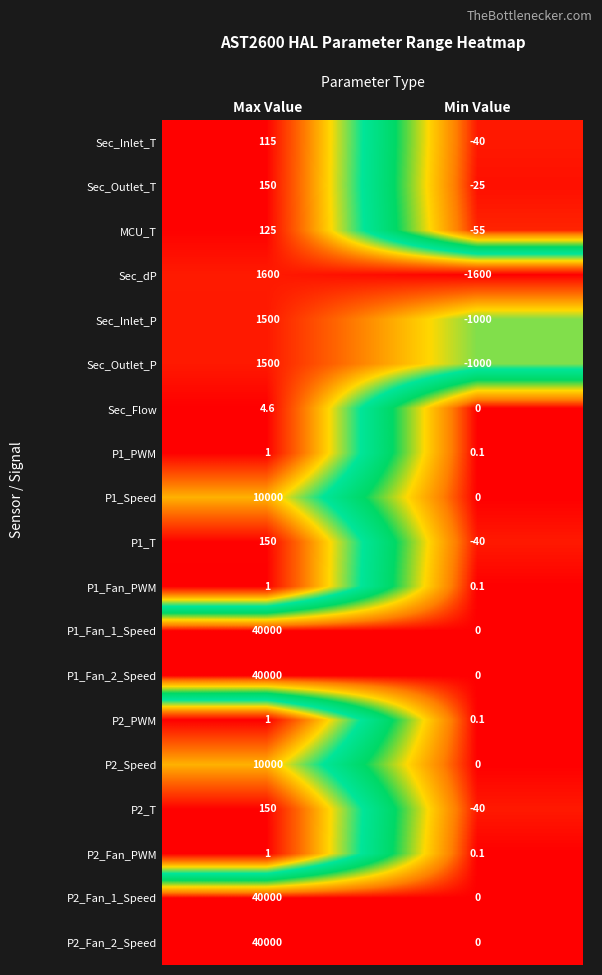

Which label corresponds to the largest value in the chart?

Max Value